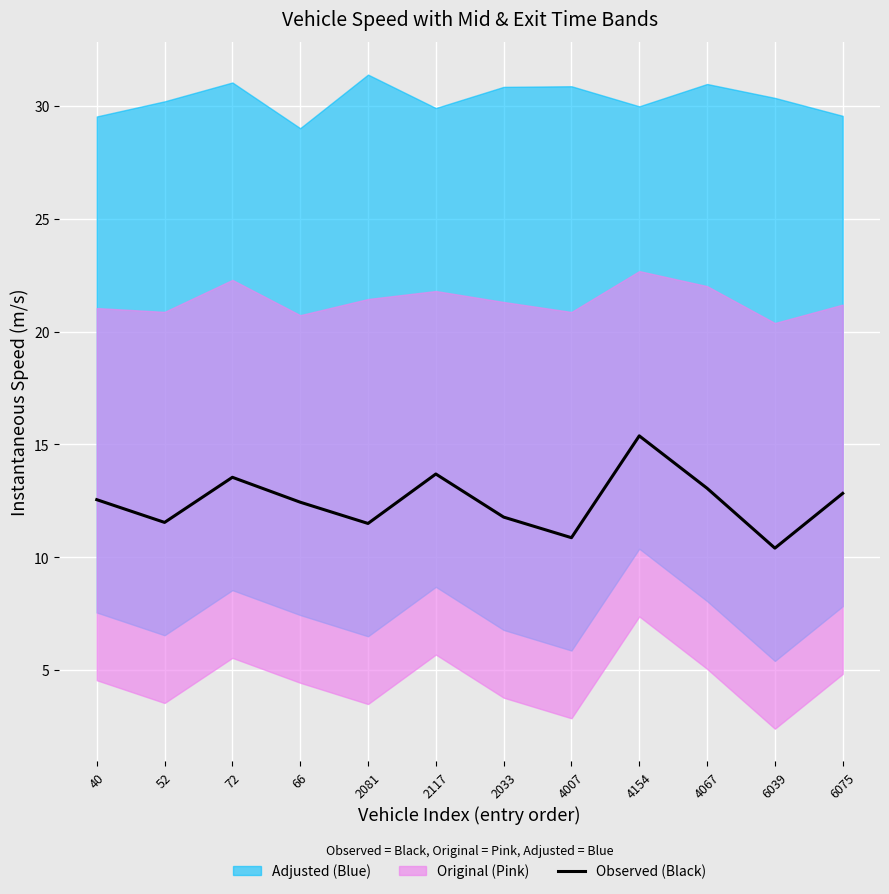

Reading left to right, list all the values displayed in this chart.

12.6	11.5	13.5	12.4	11.5	13.7	11.8	10.9	15.4	13.1	10.4	12.8